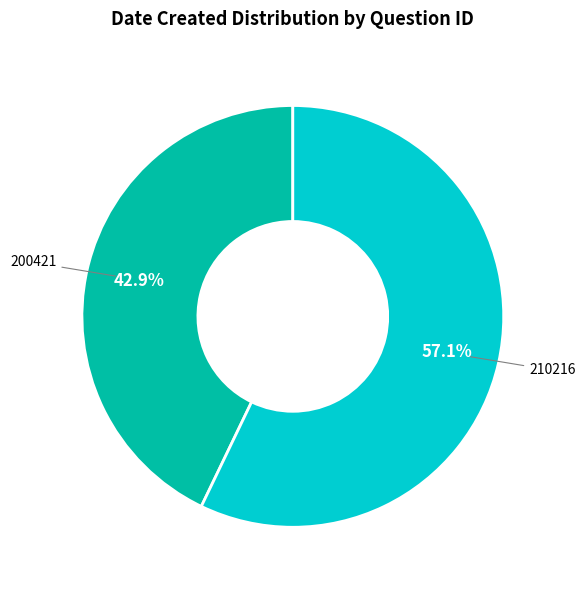

What percentage do 200421 and 210216 together represent?

100.0%